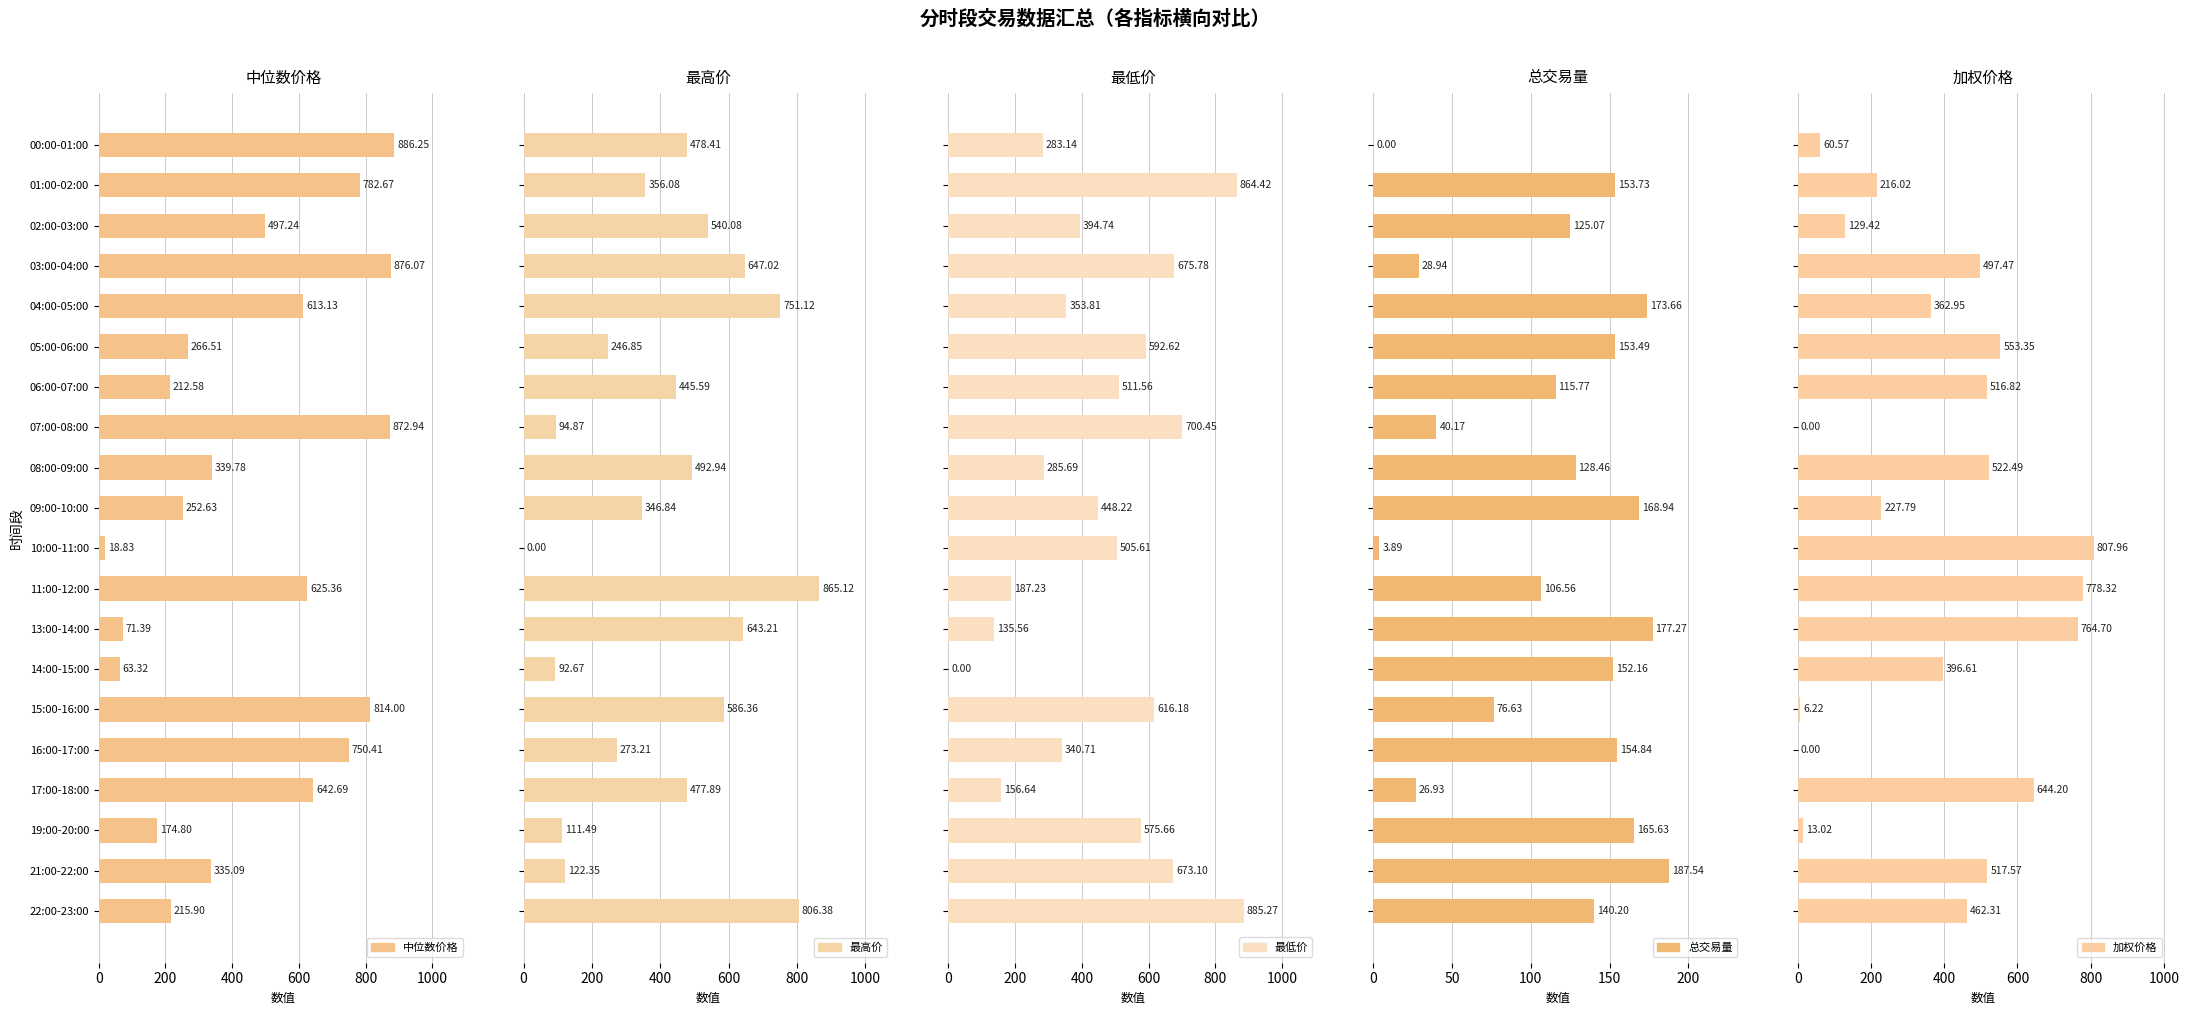

List the series in order of their peak value, highest first.

中位数价格, 最低价, 最高价, 加权价格, 总交易量